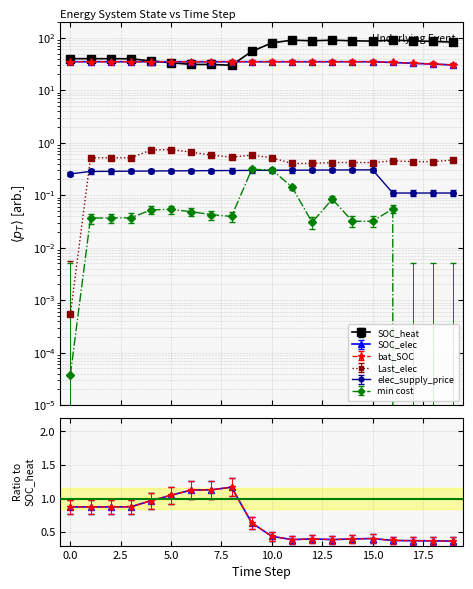

Where do Last_elec and elec_supply_price first cross each other?

0 and 1